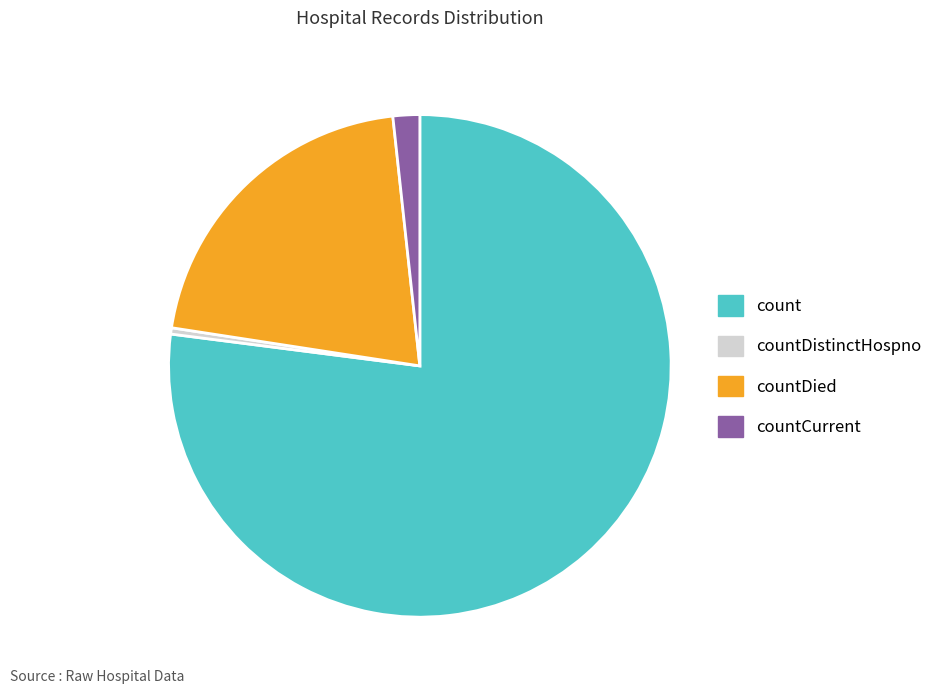

Is there any slice that represents more than half of the pie?

Yes